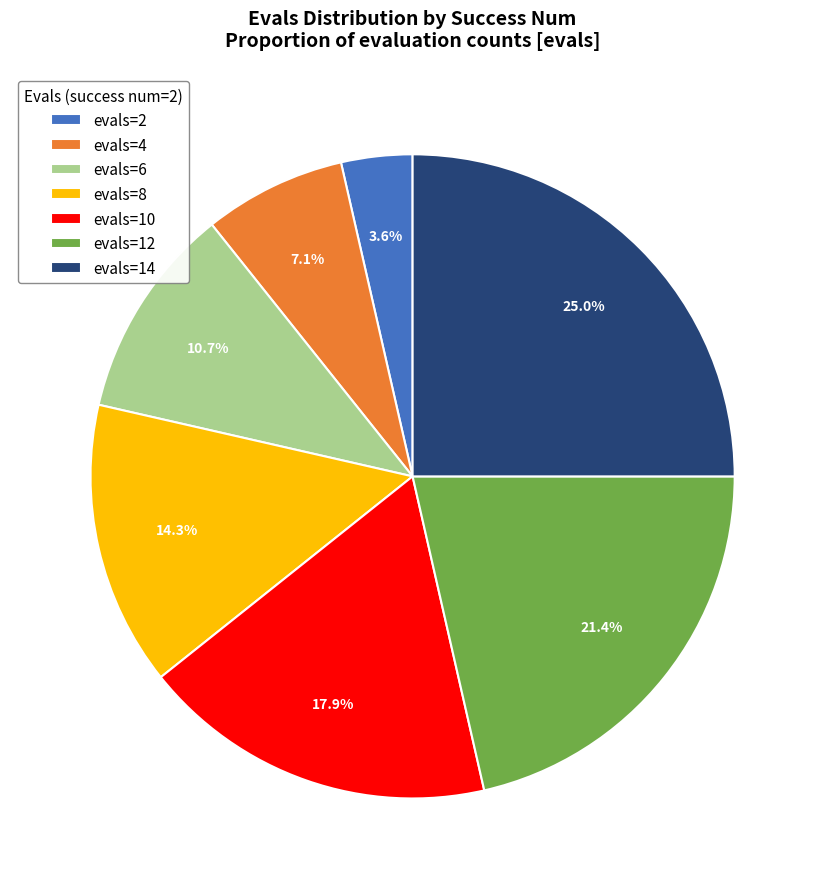

Which slice is the largest?

evals=14